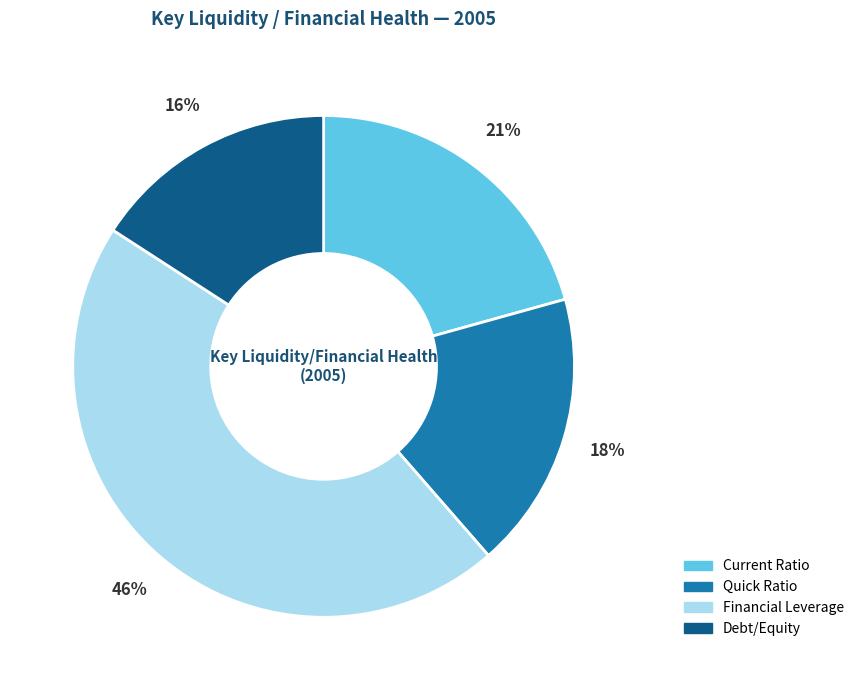

What is the smallest slice in the pie chart?

Debt/Equity